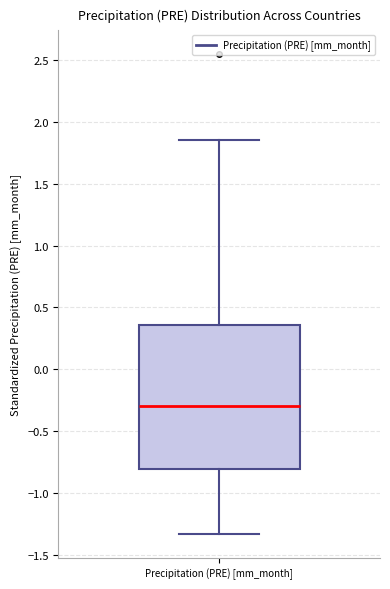

Read this box plot against the y-axis: the position of the median line, the range covered by the box, and the ends of both whiskers. The values are not printed on the chart, so give them approximately, as read against the axis.

median -0.30, box -0.80 to 0.35, whiskers -1.35 to 1.85